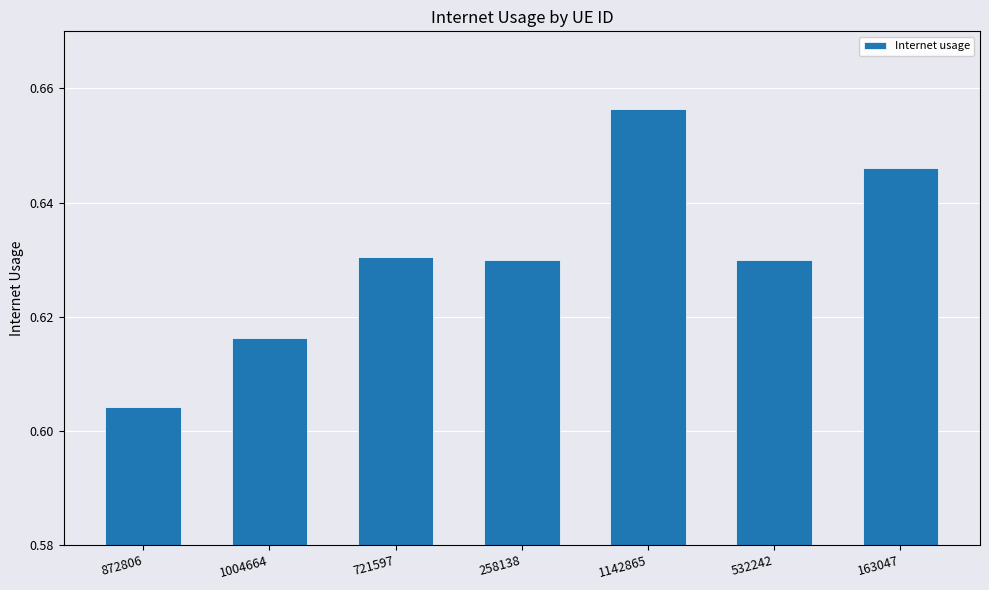

The value at 163047 is 0.9. True or false?

False